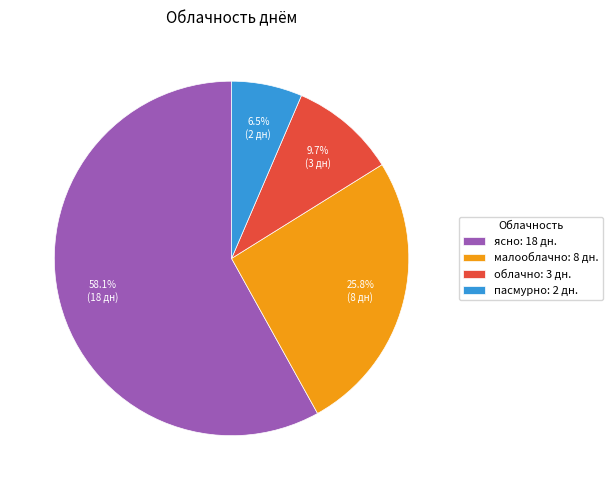

To the nearest percent, what is the combined percentage of ясно and облачно?

68%